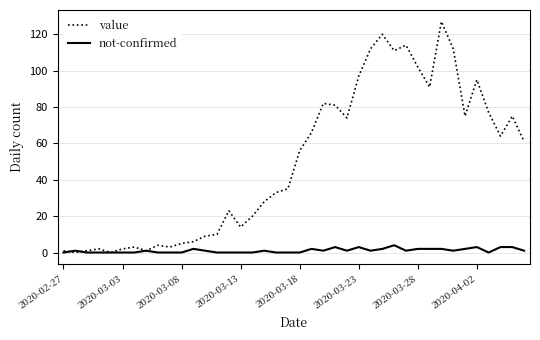

Count the number of categories in the chart.

40